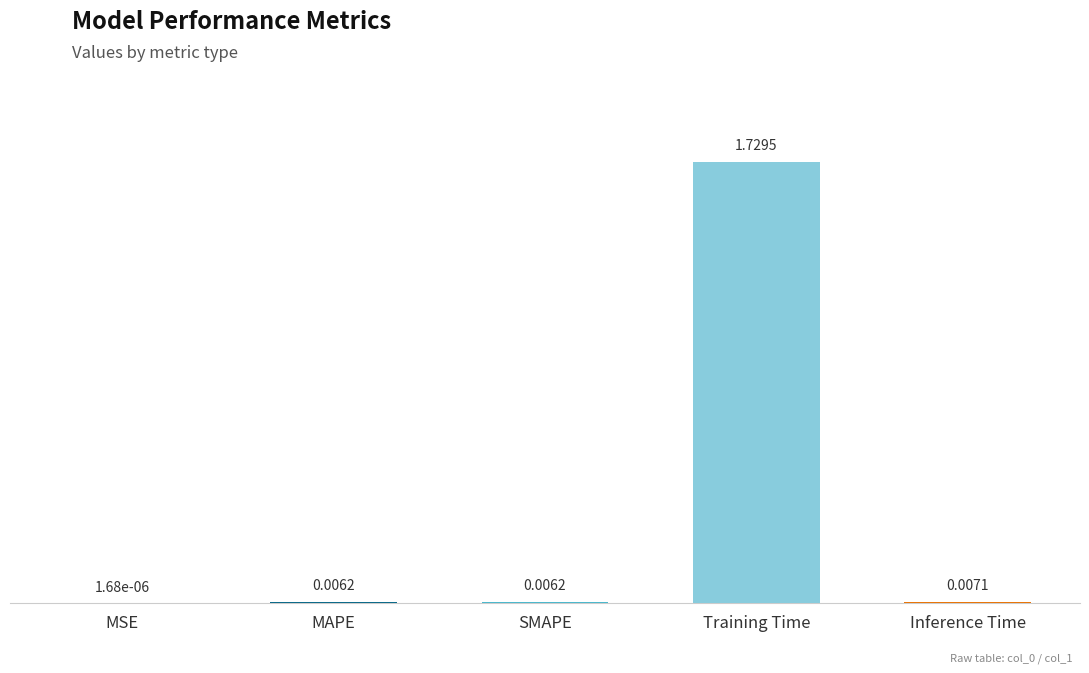

Which category has the highest value across all series?

Training Time